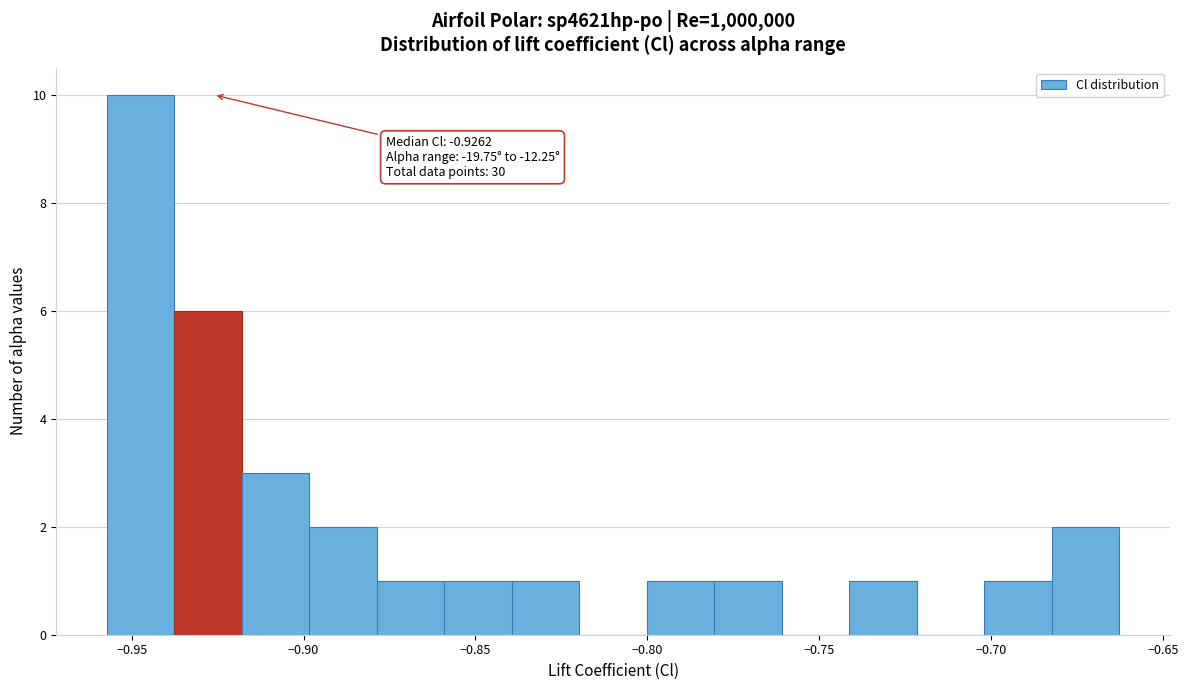

Read against the x-axis, roughly where is the centre of the tallest bar?

-0.945